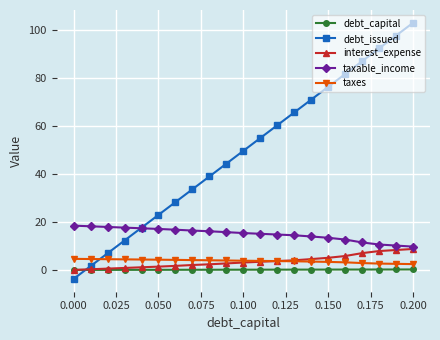

True or false: debt_issued has more than 0 interior local peaks.

False